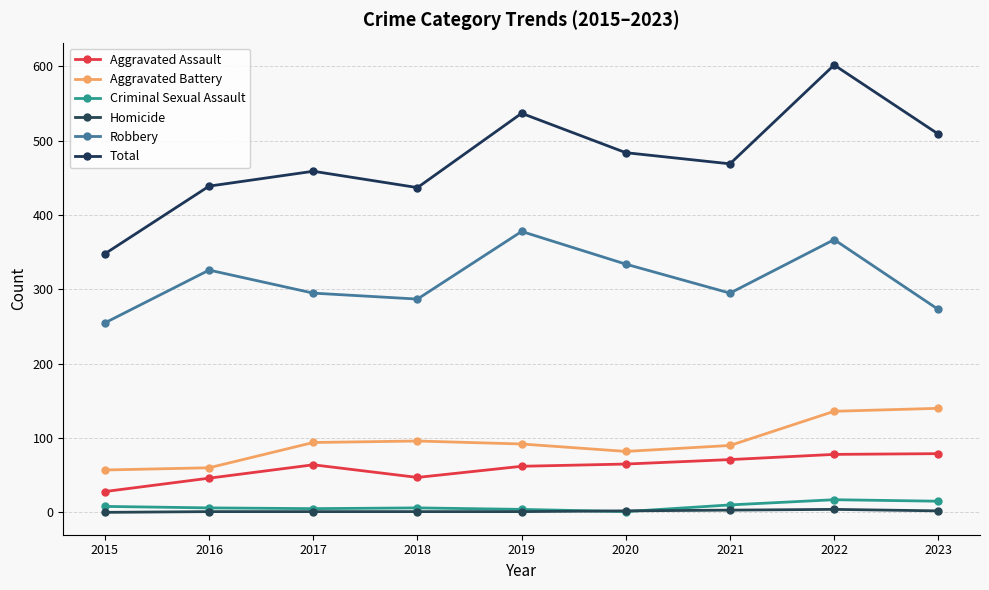

What is the difference between the maximum and minimum values in the Total series?

254